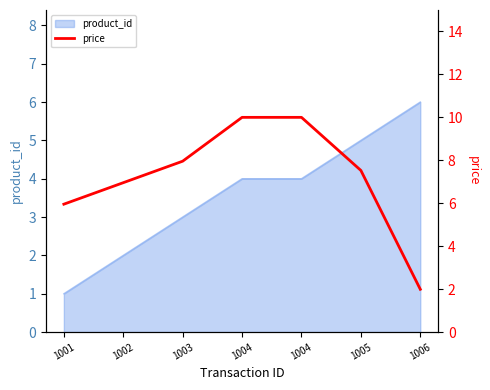

Approximately how many times larger is the value at 1004 compared to 1004?

1.0